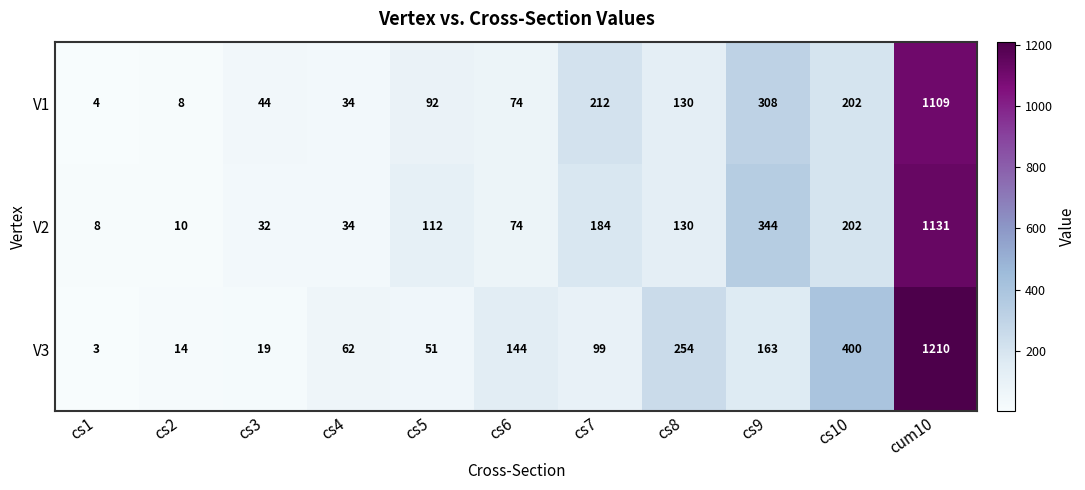

What is the approximate value of V1 at cs9, to the nearest 100?

300